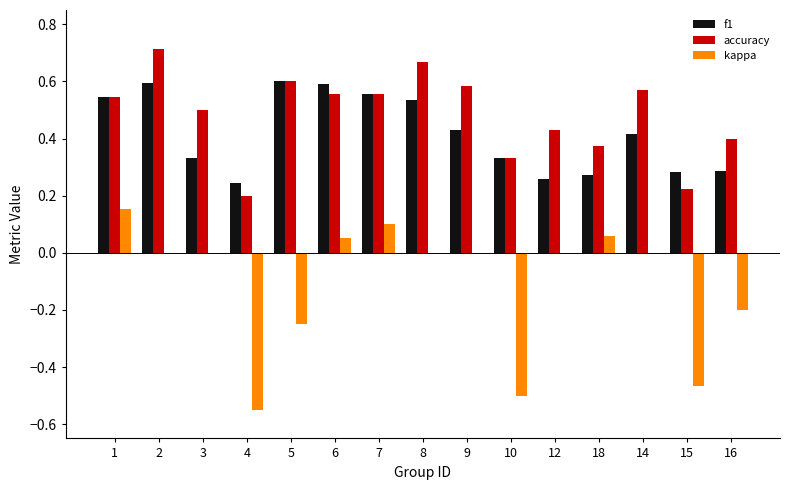

Is it true that f1 equals 0.1 at 3?

False